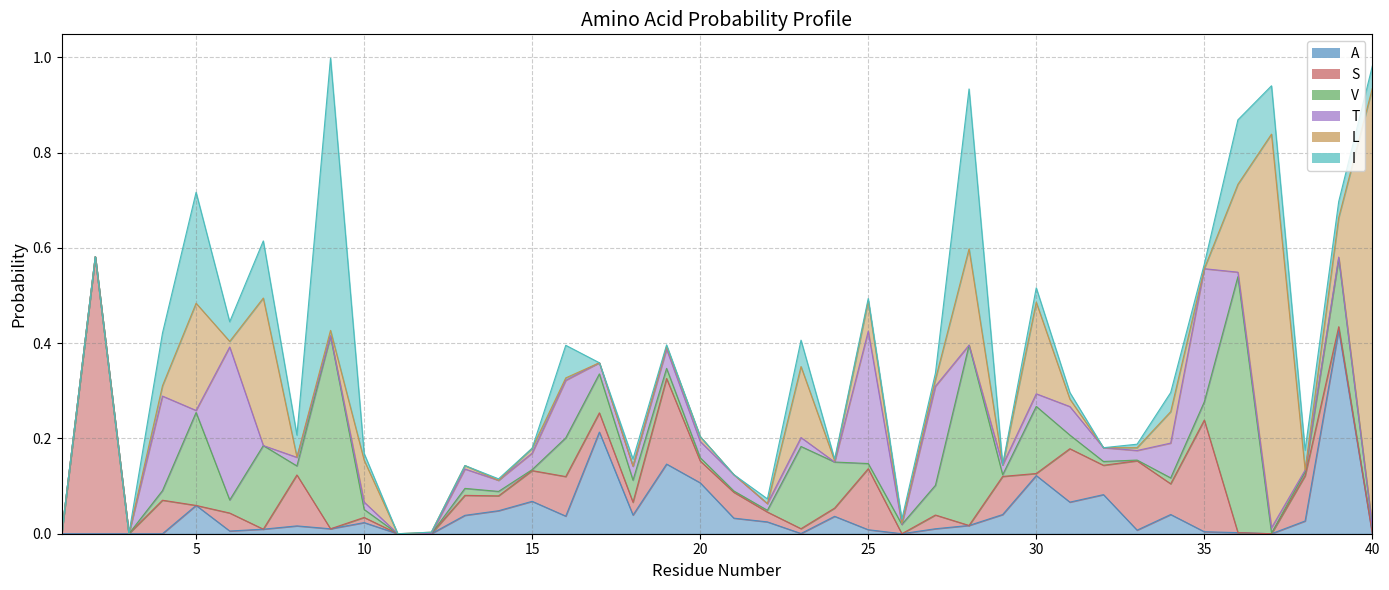

List the series in order of their peak value, lowest first.

T, A, V, I, S, L